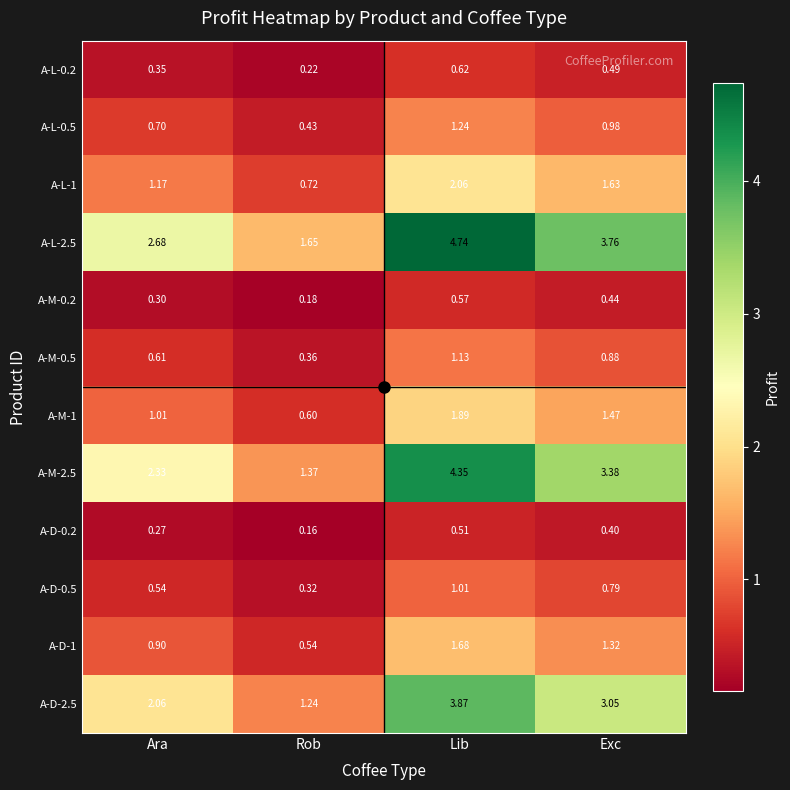

At which label does A-M-1 first exceed 1?

Ara